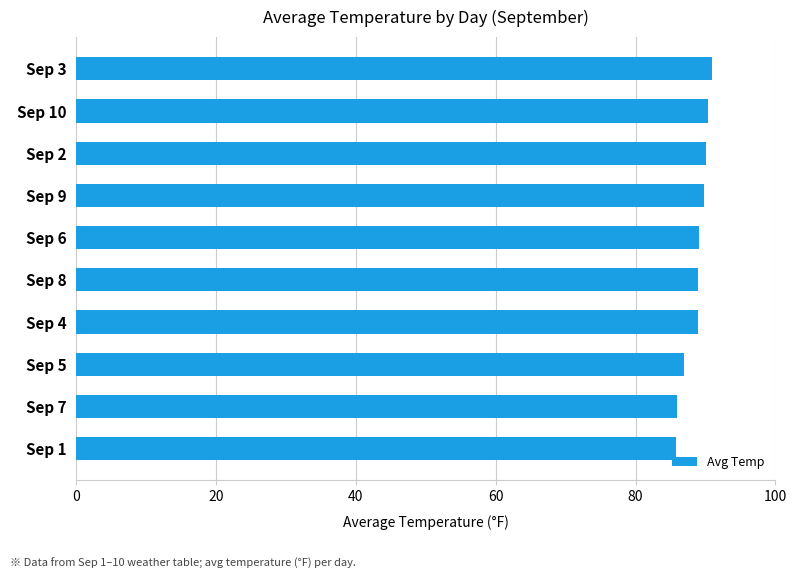

What is the smallest value displayed?

85.8